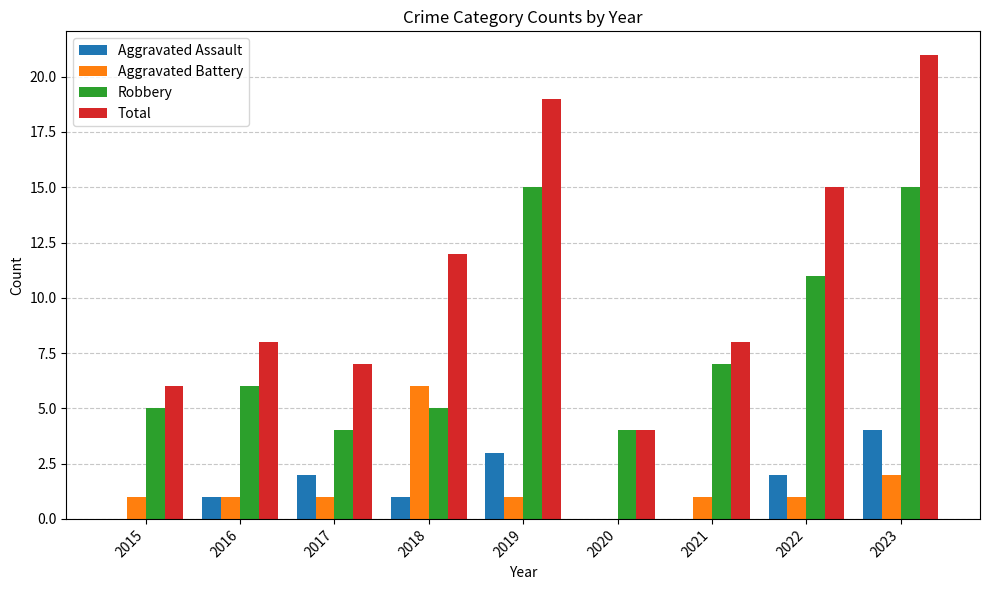

The Total series shows 21 at 2023. True or false?

True